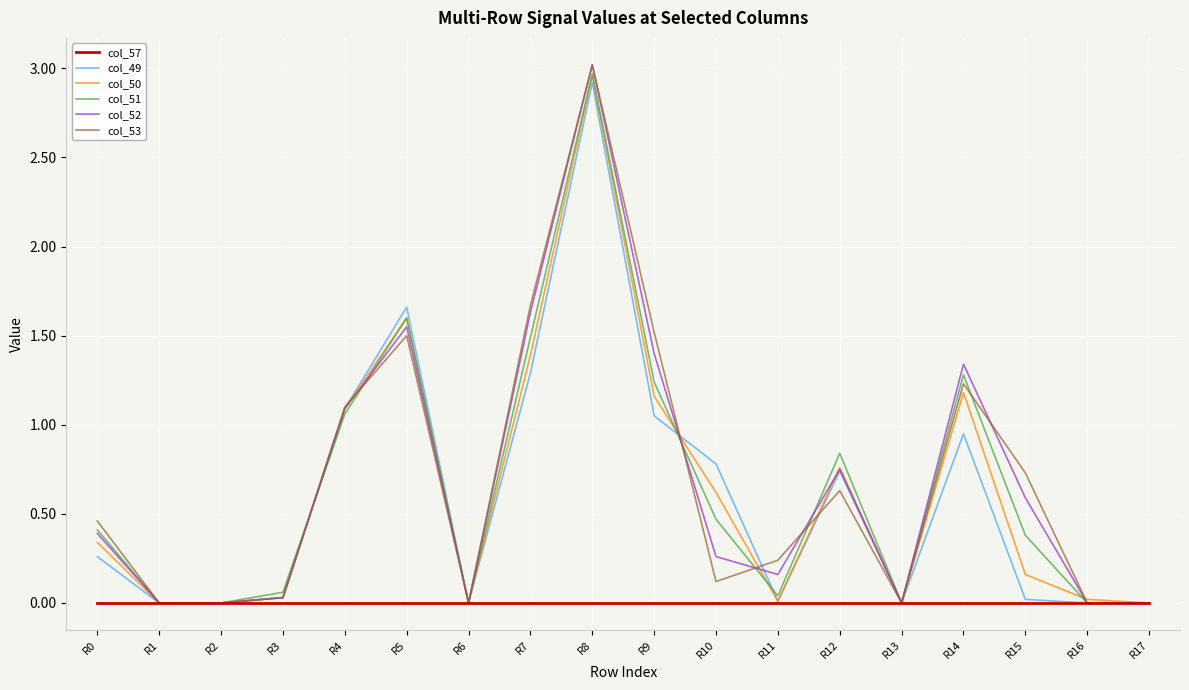

At which category does the chart reach its peak across all series?

R8